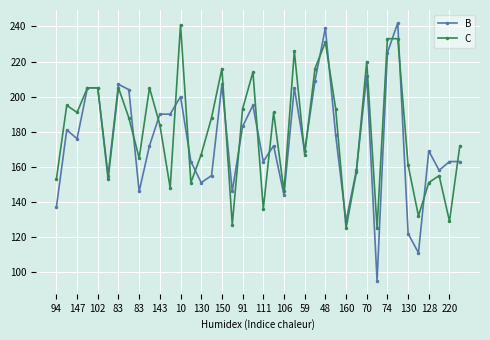

After their last crossing, which series has the higher values: B or C?

C